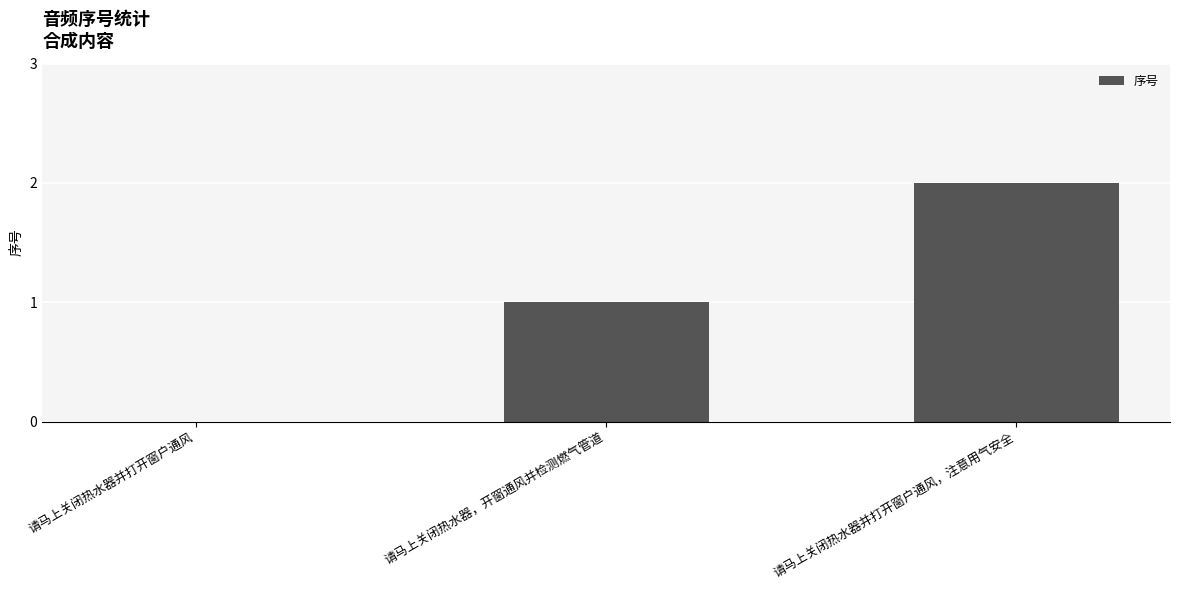

What is the ratio of the value at 请马上关闭热水器，开窗通风并检测燃气管道 to the value at 请马上关闭热水器并打开窗户通风，注意用气安全?

0.5